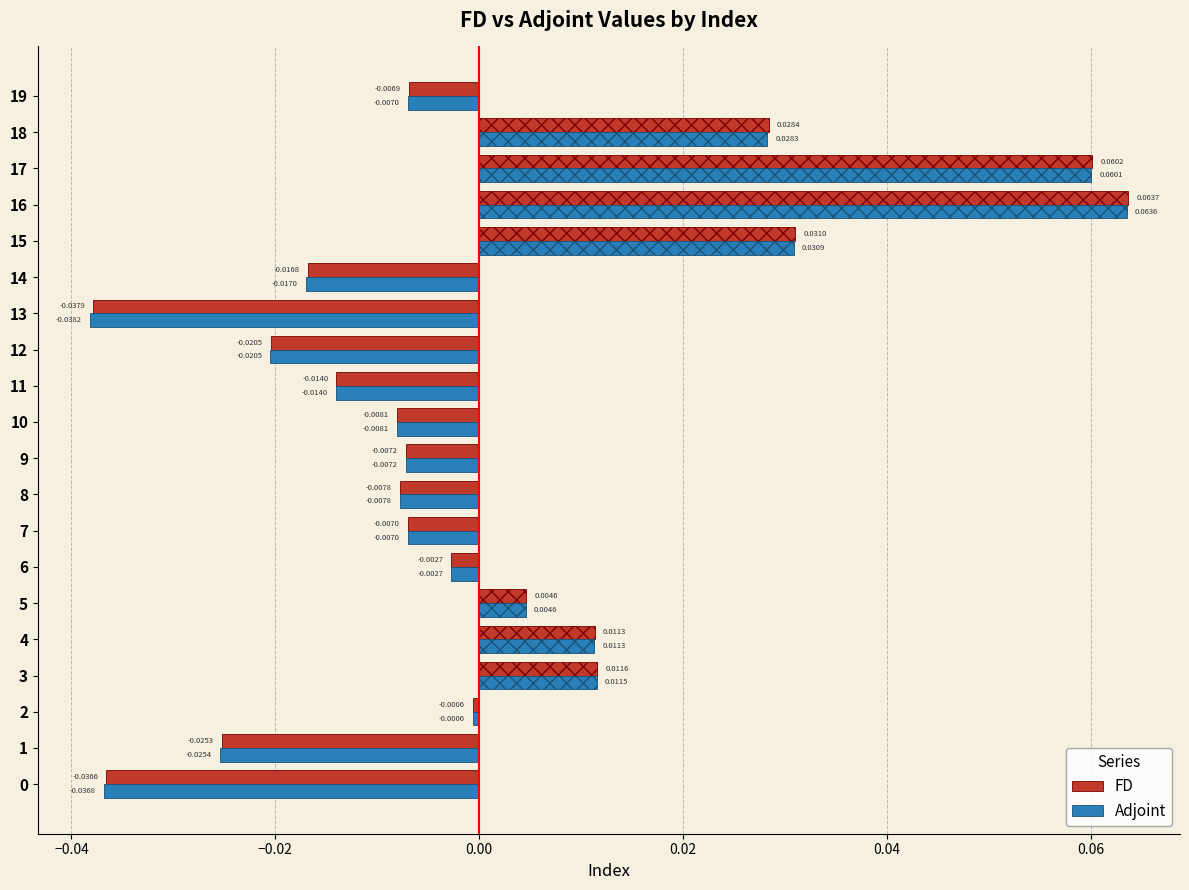

Which series changed the most between 8 and 18?

FD